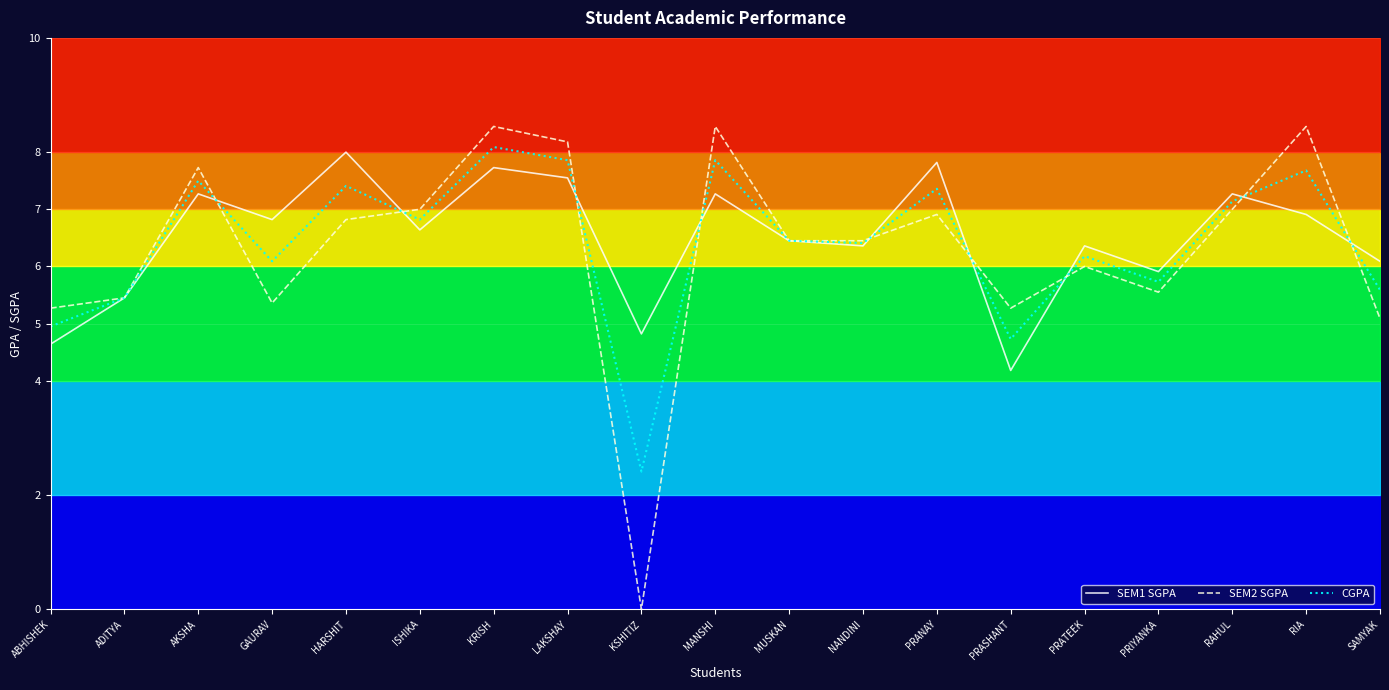

What value does the SEM2 SGPA series have at MUSKAN?

6.5